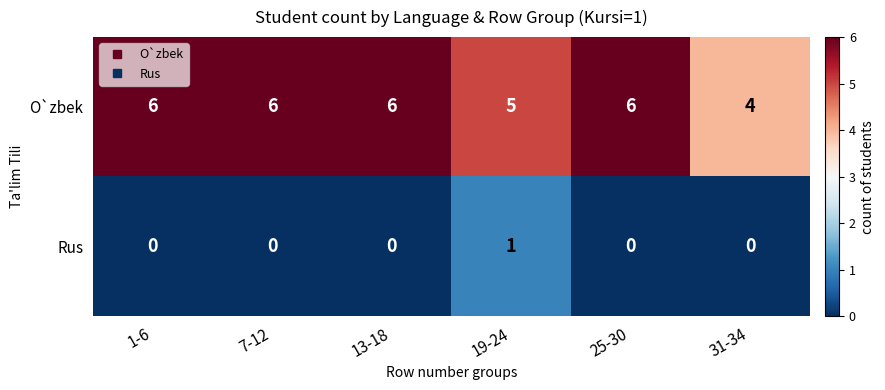

What is the greatest value displayed?

6